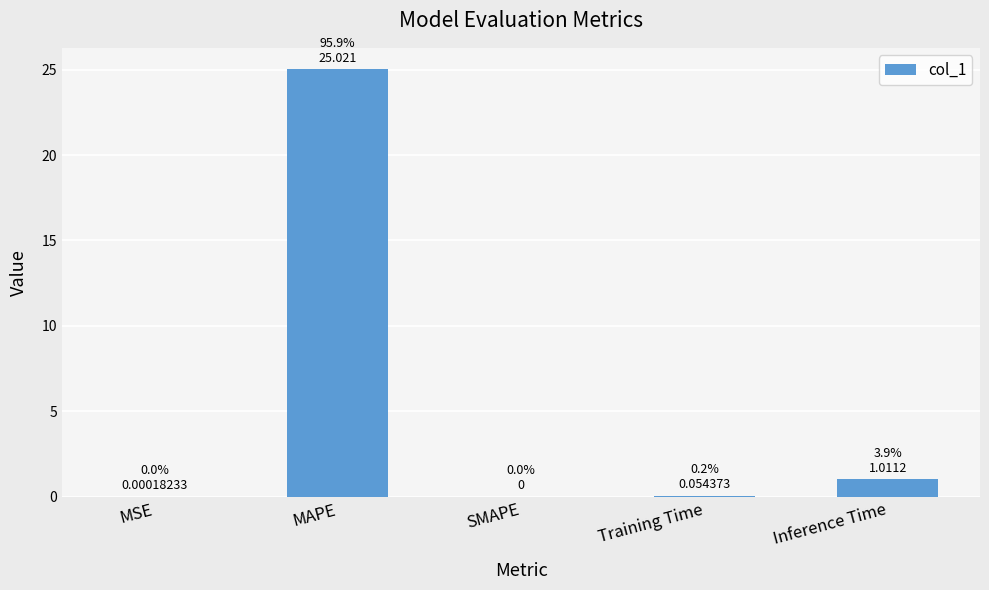

What is the difference between the values at Inference Time and SMAPE?

1.0